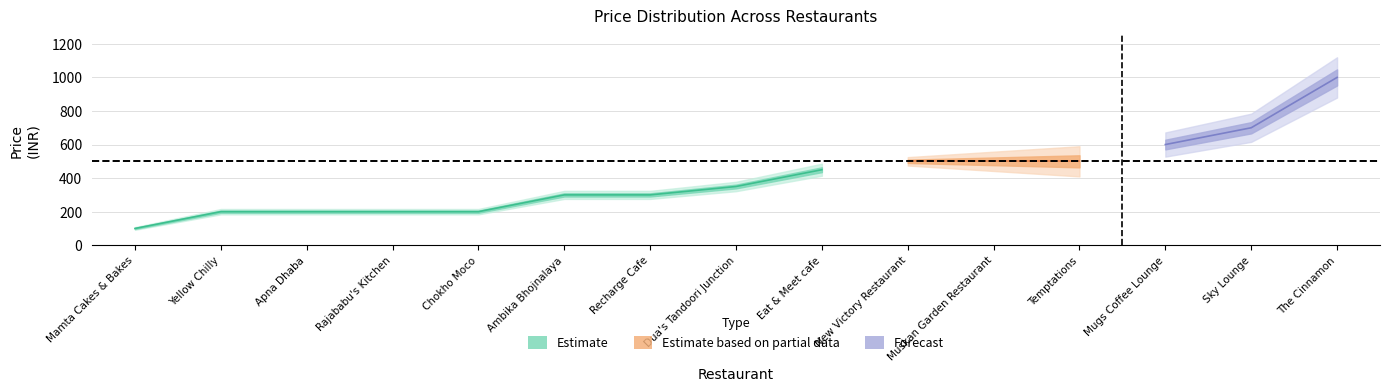

Does the chart display data point markers on the line(s)?

No